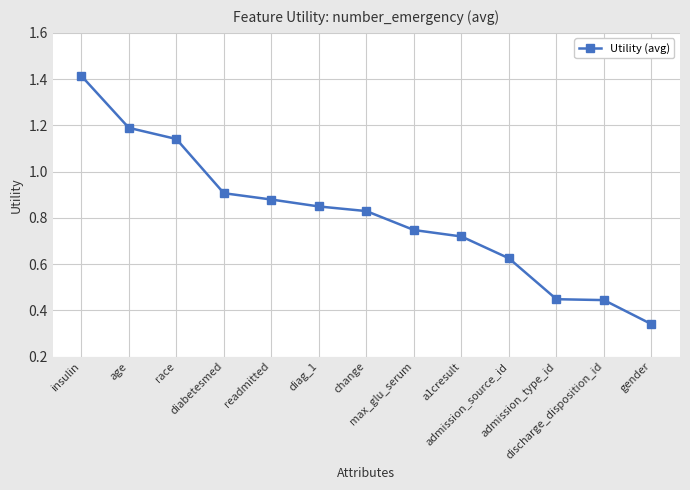

What is the sum of all values?

10.5